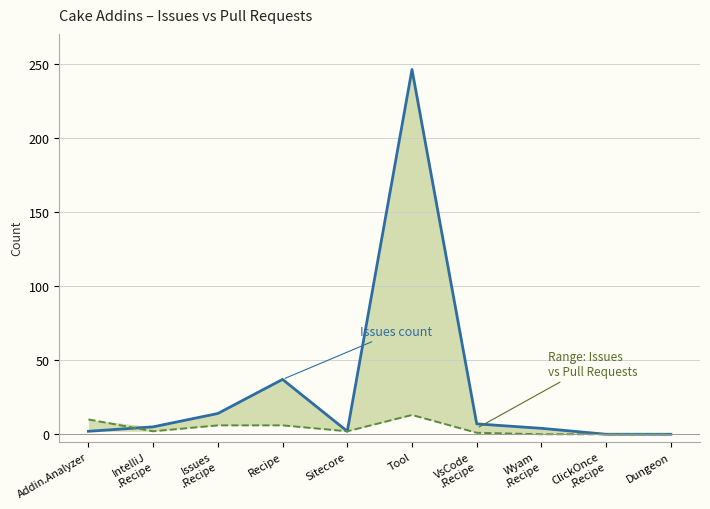

Which series ends up on top after the final intersection of Pull requests count and Issues count?

Issues count